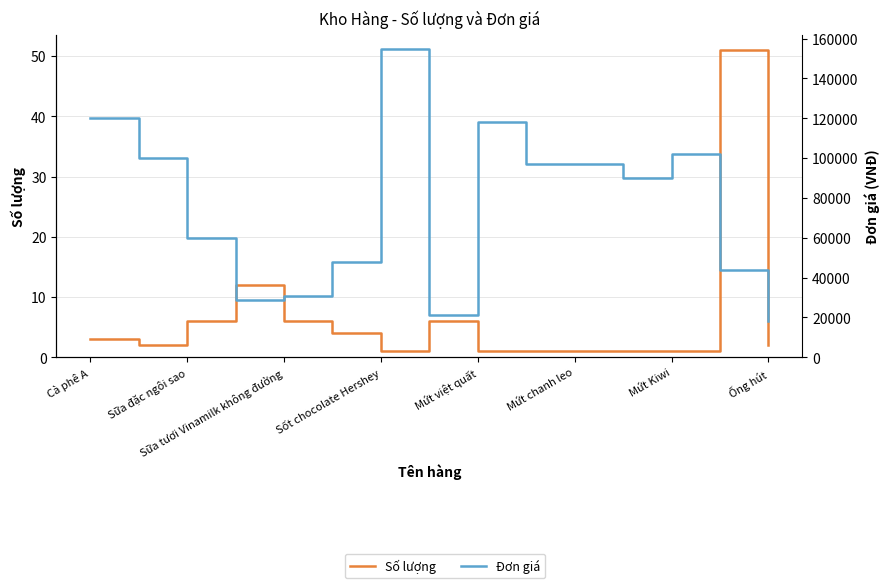

What is the spread (max minus min) of values at Mứt chanh leo?

96999